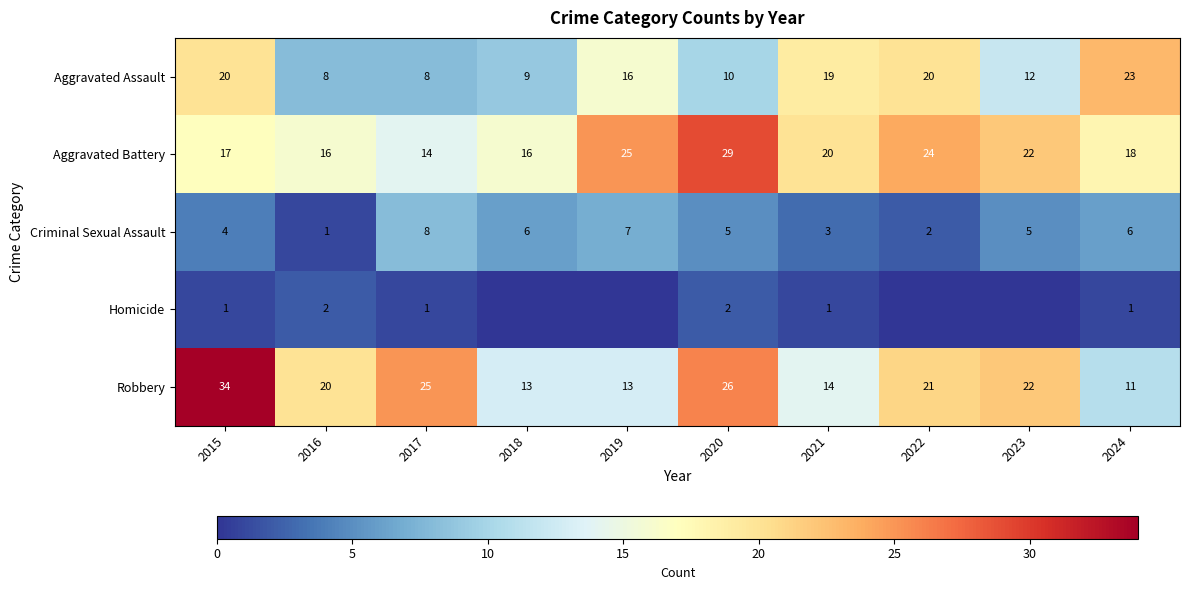

Rank the series at 2020 from lowest to highest value.

Homicide, Criminal Sexual Assault, Aggravated Assault, Robbery, Aggravated Battery